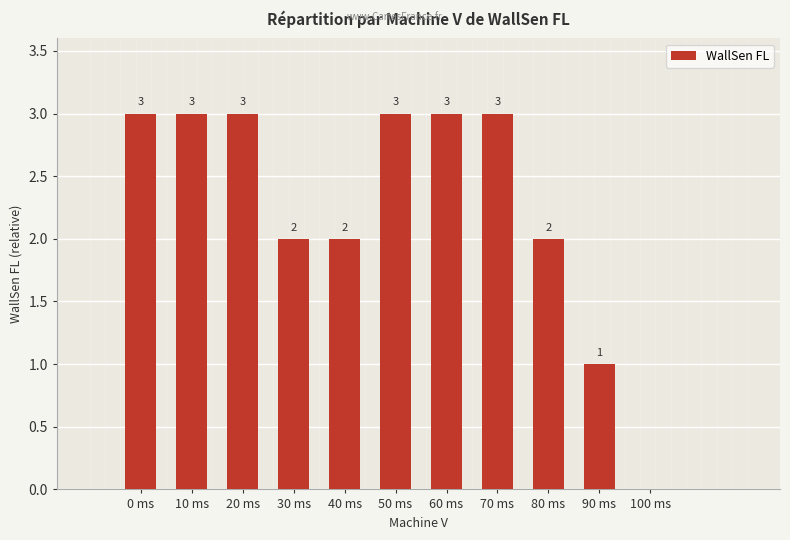

The chart shows a value of 3 at 0 ms. True or false?

True